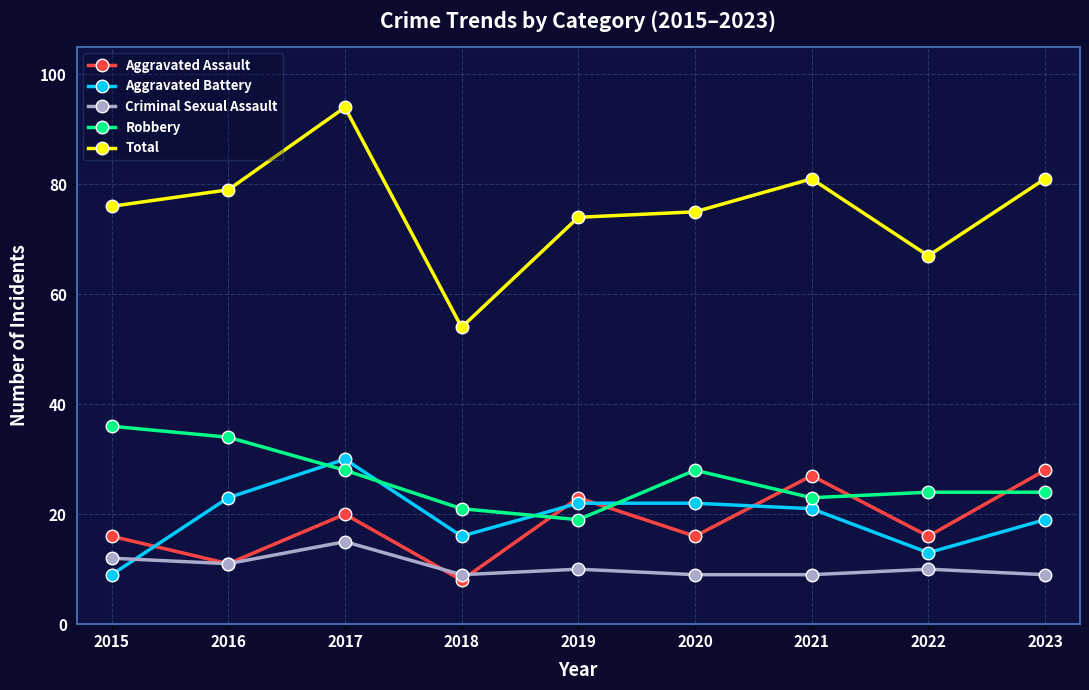

Does the chart have visible grid lines?

Yes